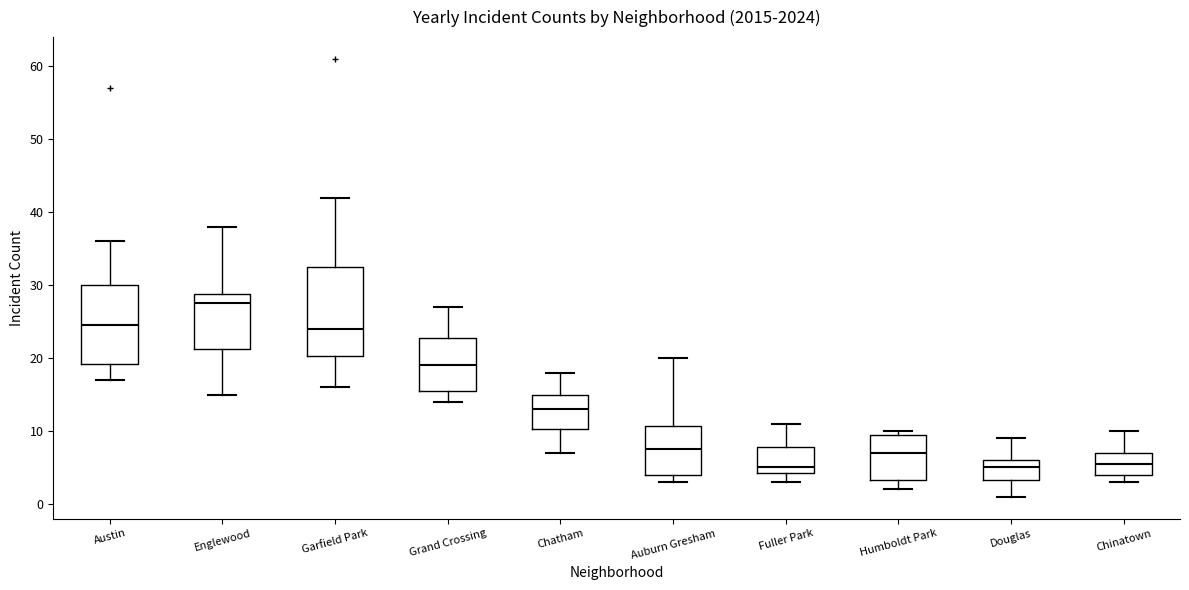

Where does the median line of the box for Auburn Gresham sit on the y-axis? The values are not printed on the chart, so give them approximately, as read against the axis.

8